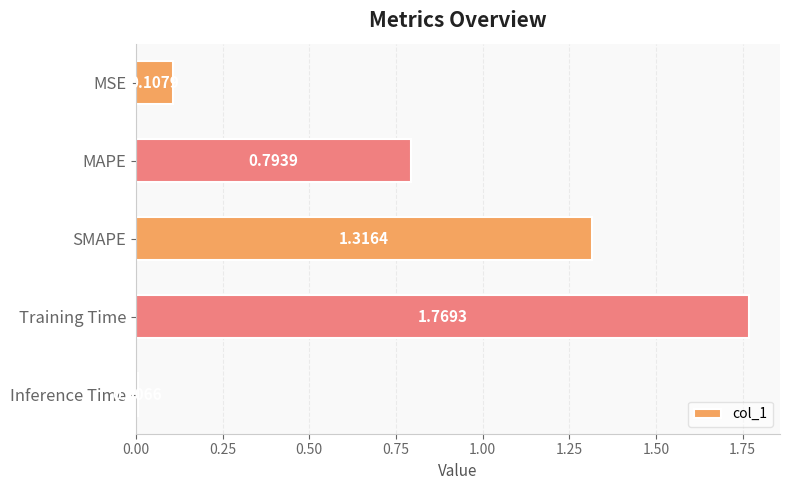

Rank the categories by value from highest to lowest.

Training Time, SMAPE, MAPE, MSE, Inference Time